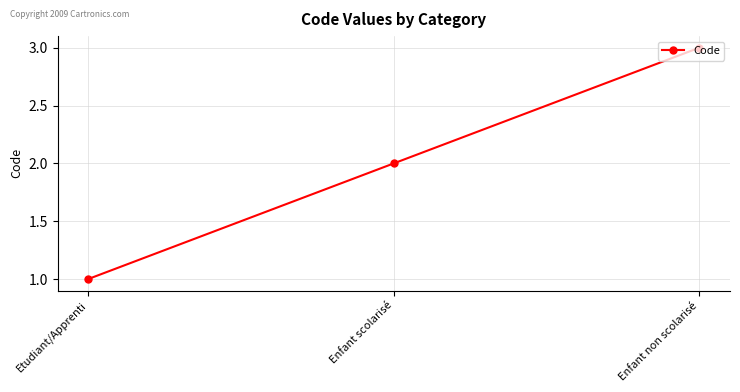

The value at Enfant non scolarisé is 3. True or false?

True